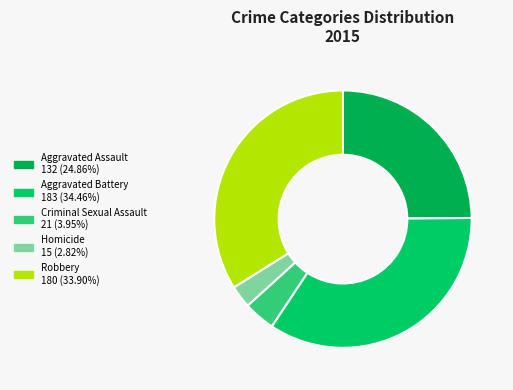

To the nearest percent, what portion does Homicide represent?

3%